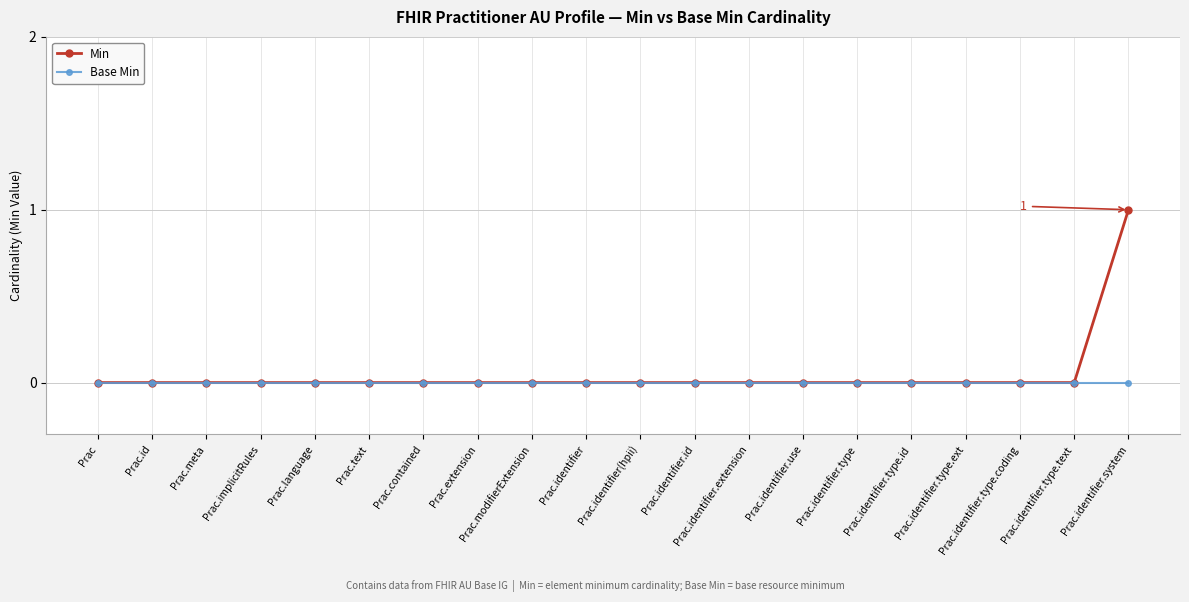

Which series changed the most between Prac.identifier.use and Prac.identifier.system?

Min